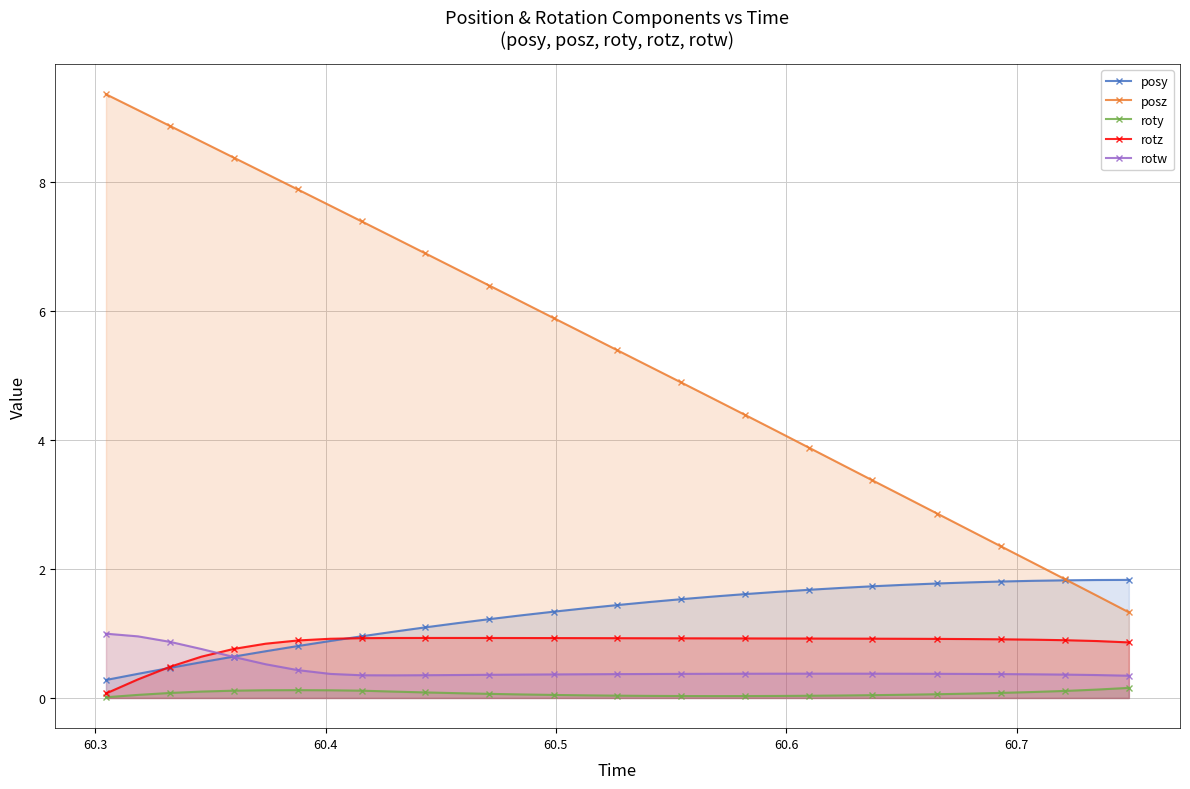

How many categories are shown in the chart?

33